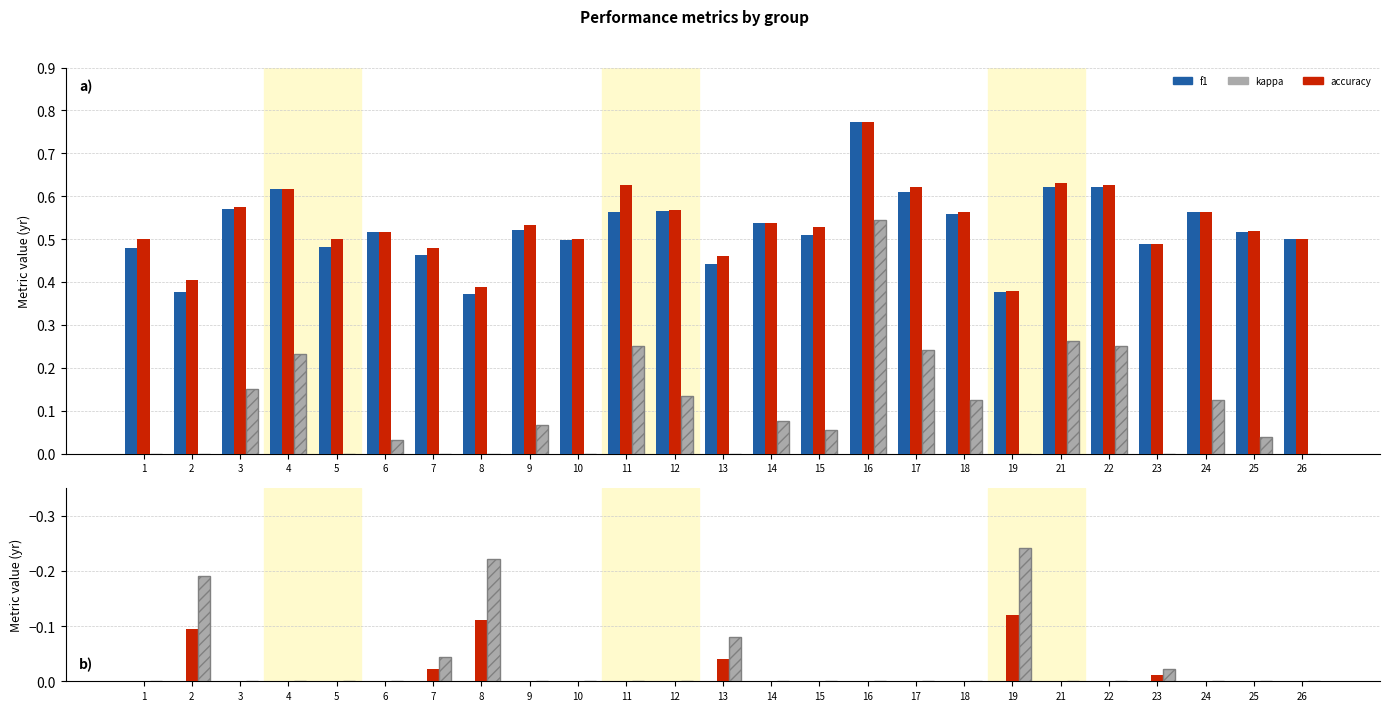

Does the chart contain stacked bars?

No